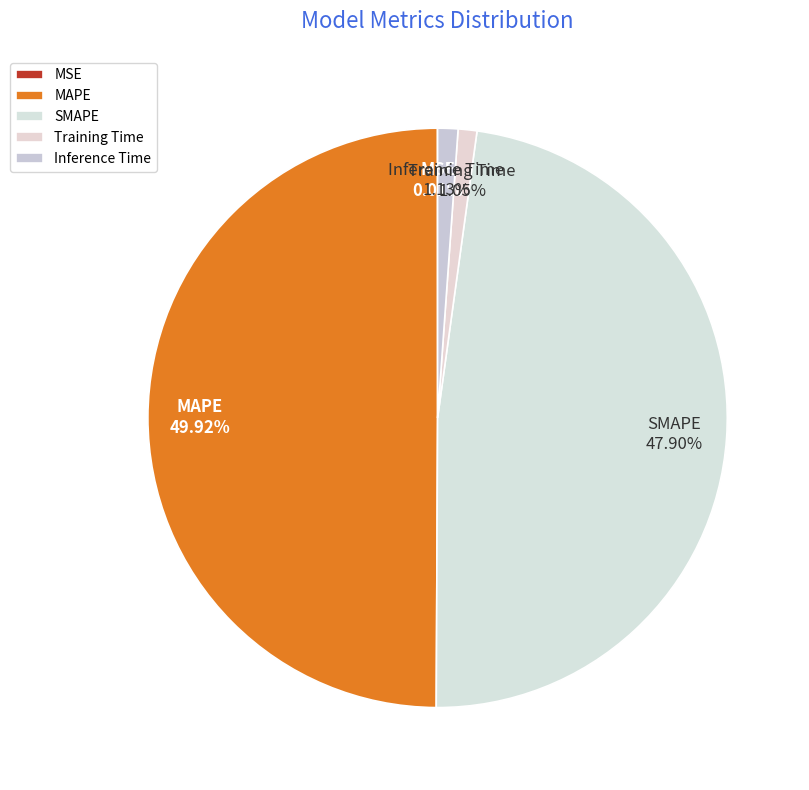

Do Inference Time and SMAPE together represent more than half of the pie?

No